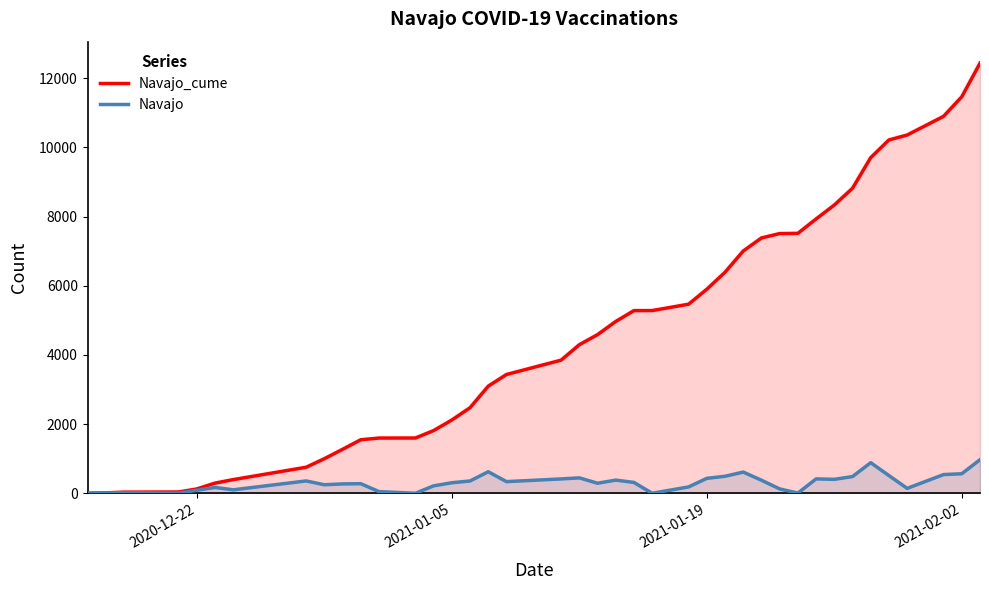

What is the maximum value for Navajo?

971